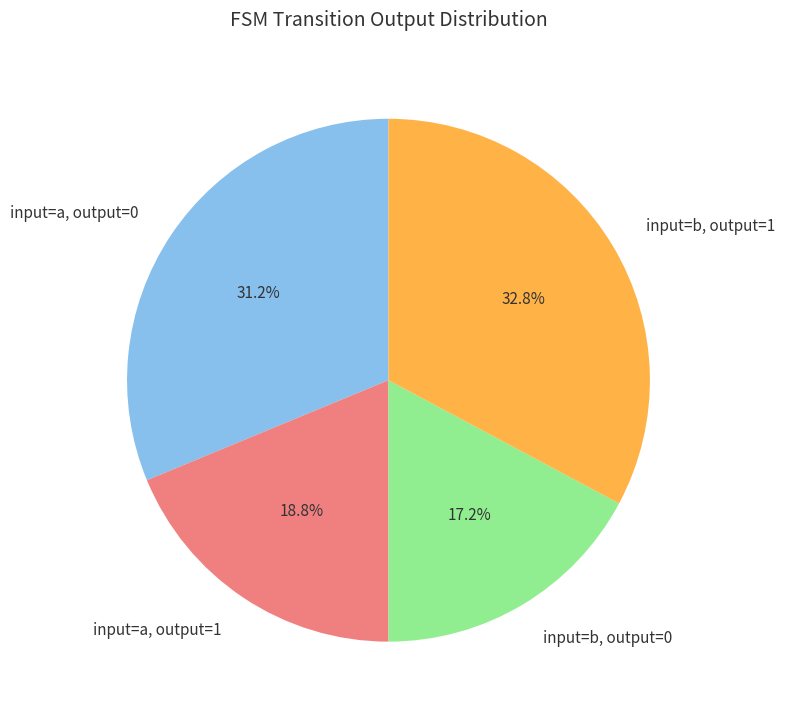

Count the number of slices in the pie.

4